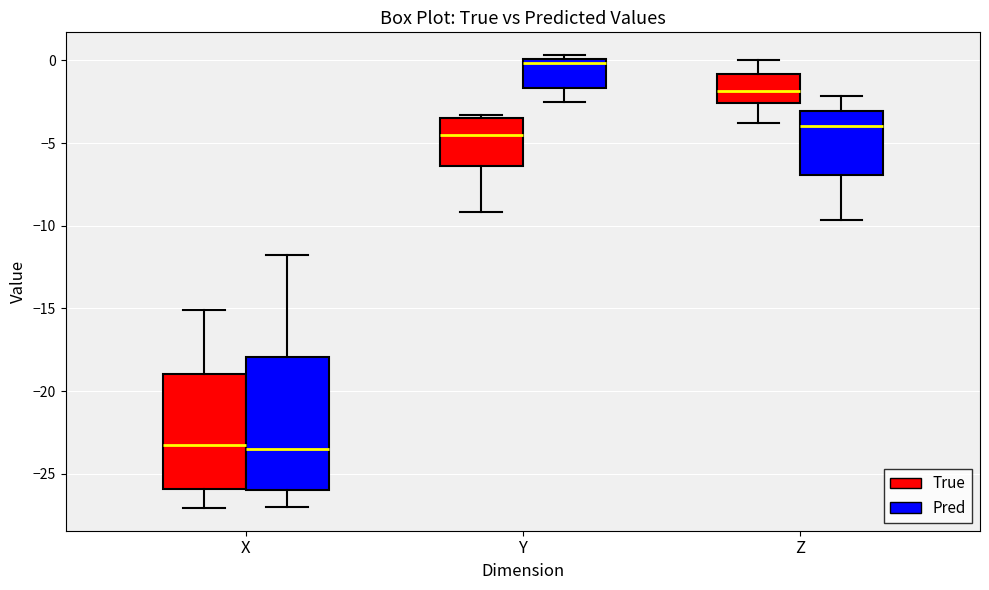

Which box has the highest median line?

Y (Pred)